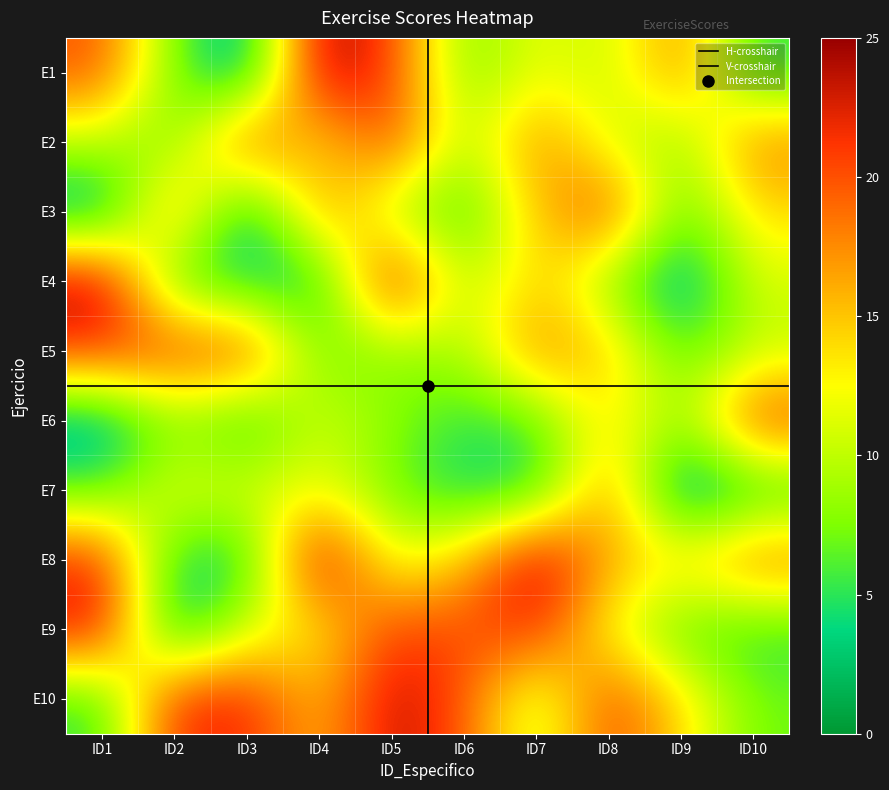

At which category is the sum across all series the highest?

ID5